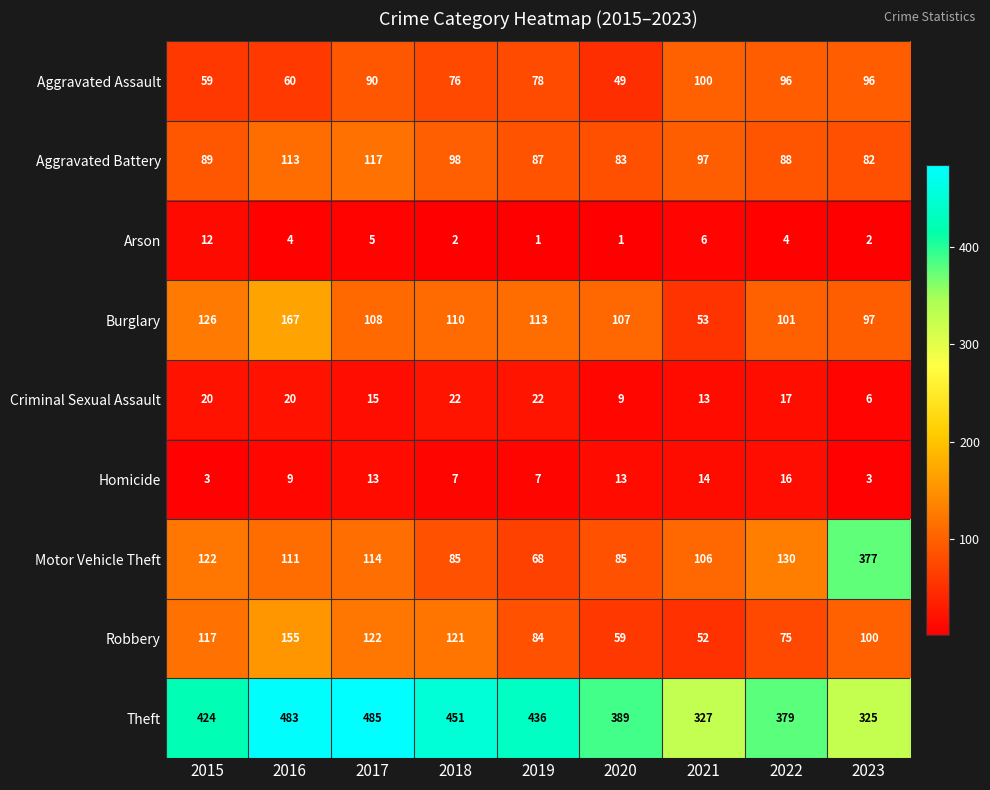

At which label is Arson closest to 6?

2021